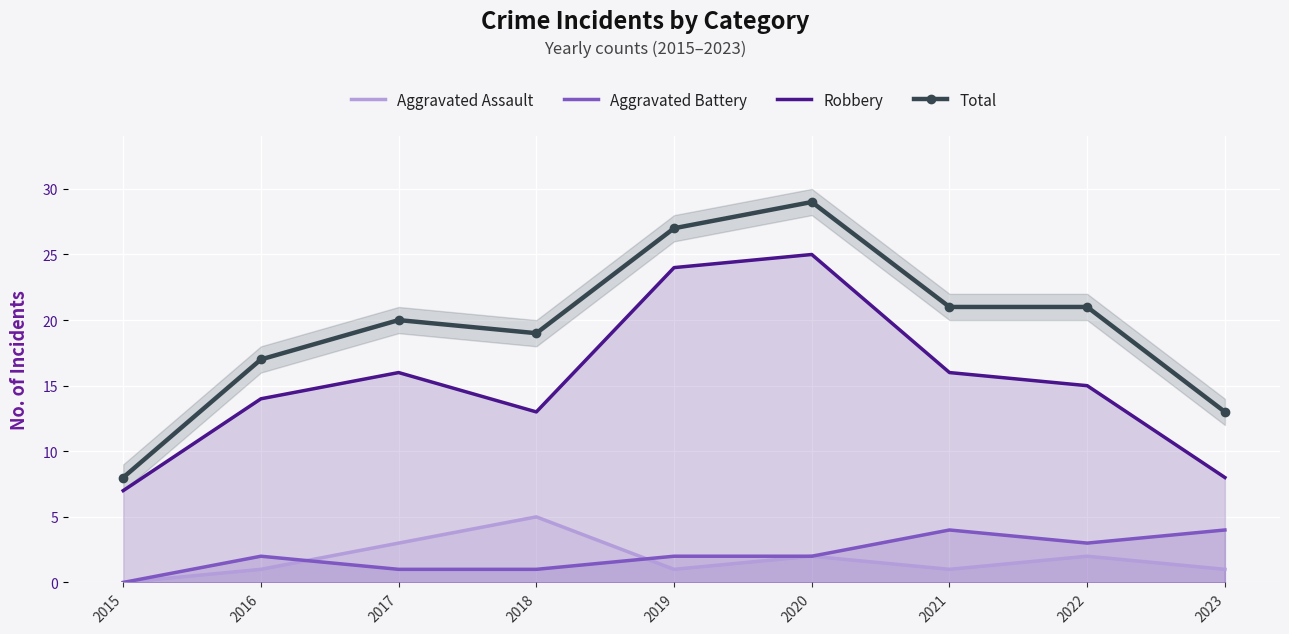

What is the greatest value displayed?

29